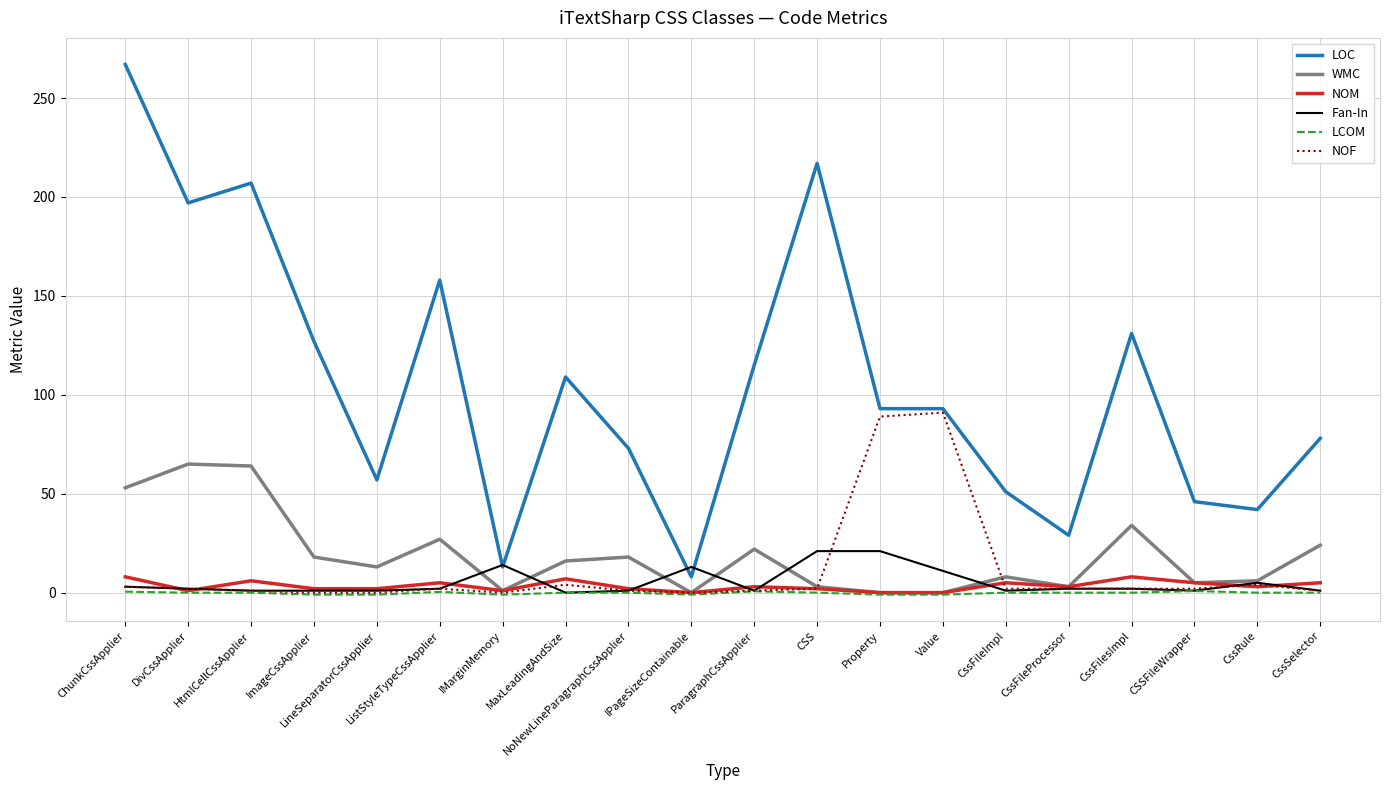

Which series has the largest total across all categories?

LOC